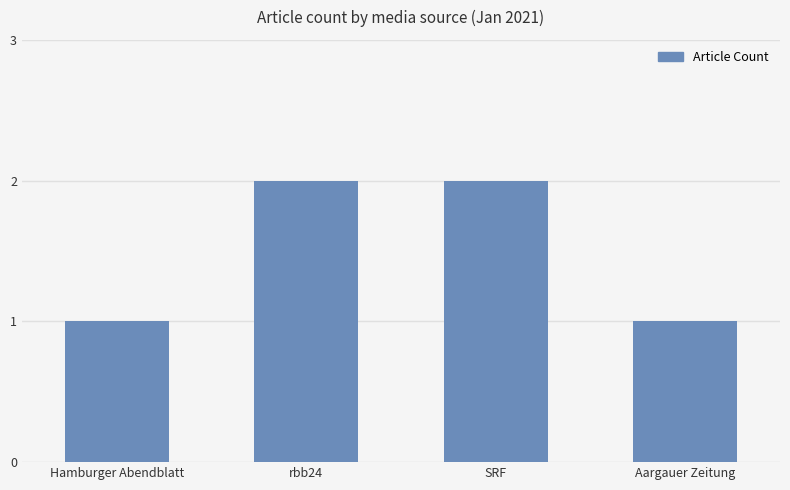

True or false: the data shows 1 at Aargauer Zeitung.

True